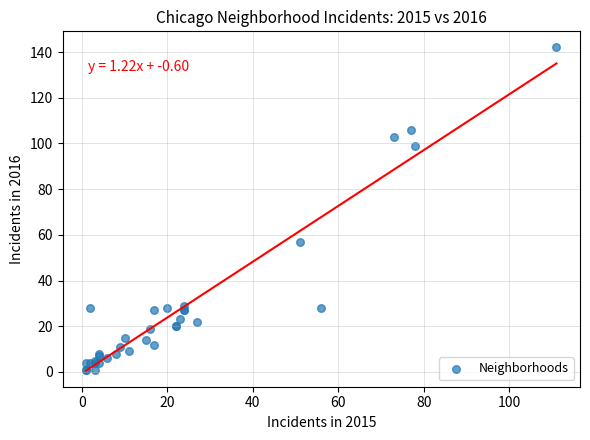

What Y value in the scatter plot is closest to 71?

57